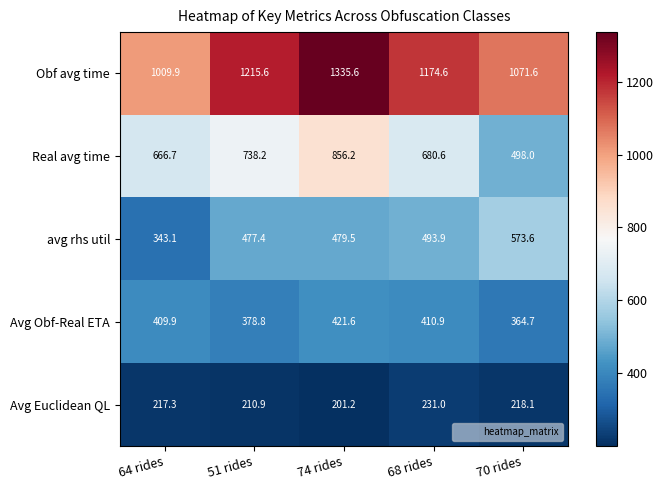

What is the difference between the highest and lowest values at 68 rides?

943.6